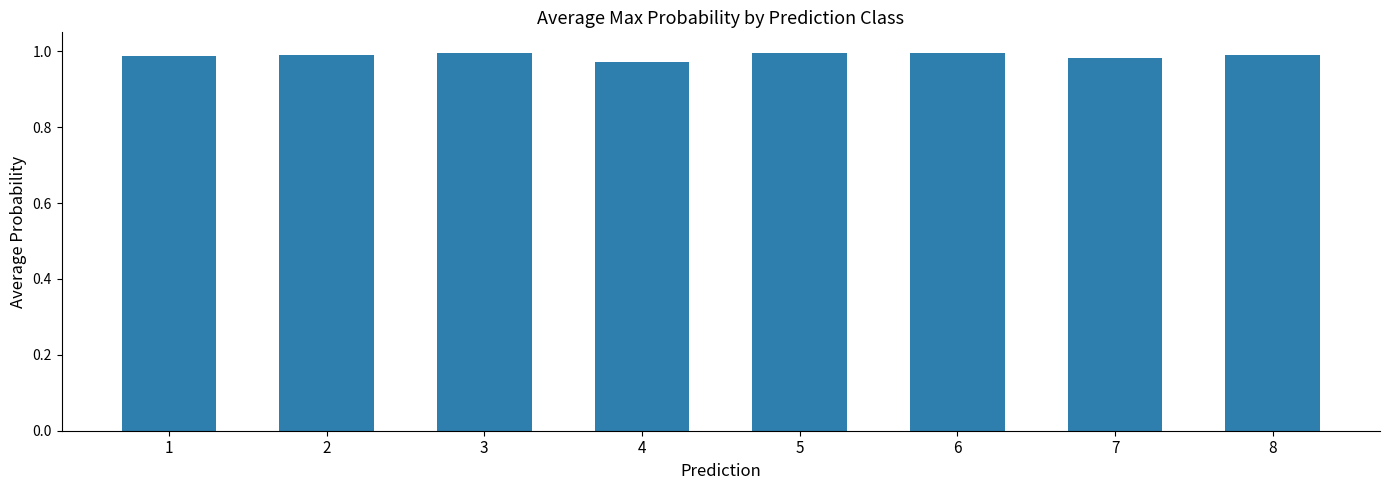

How many distinct data groups are displayed?

1